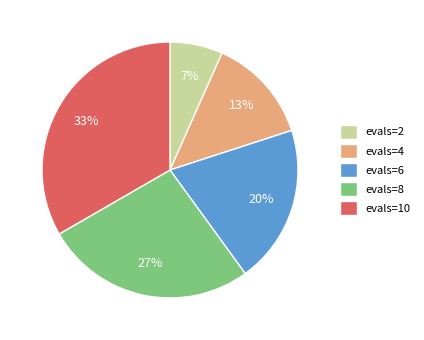

Rank the categories by value from lowest to highest.

evals=2, evals=4, evals=6, evals=8, evals=10